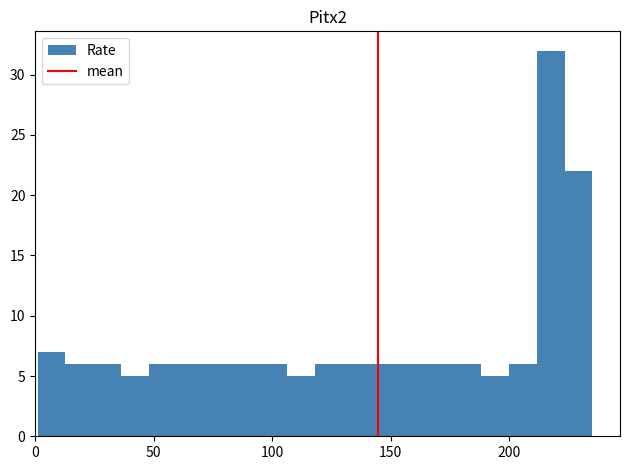

Around what value on the x-axis is the tallest bar? Give the approximate position of its centre, as read against the axis.

215